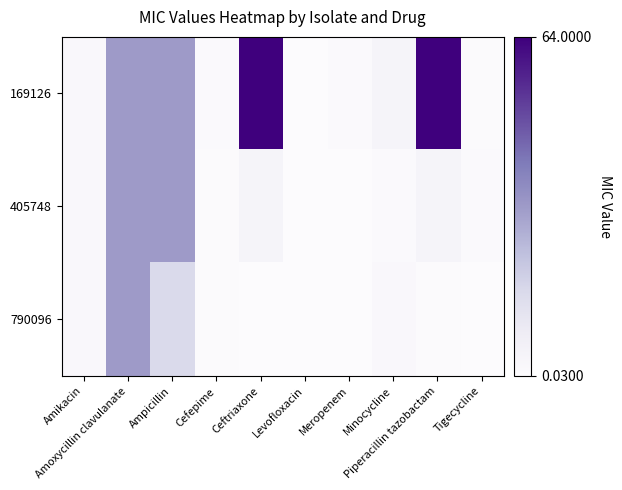

Reading left to right, extract all data points from this chart.

169126: Amikacin=2.0	Amoxycillin clavulanate=32.0	Ampicillin=32.0	Cefepime=1.0	Ceftriaxone=64.0	Levofloxacin=0.2	Meropenem=1.0	Minocycline=4.0	Piperacillin tazobactam=64.0	Tigecycline=0.5
405748: Amikacin=2.0	Amoxycillin clavulanate=32.0	Ampicillin=32.0	Cefepime=0.5	Ceftriaxone=4.0	Levofloxacin=0.0	Meropenem=0.1	Minocycline=1.0	Piperacillin tazobactam=4.0	Tigecycline=1.0
790096: Amikacin=2.0	Amoxycillin clavulanate=32.0	Ampicillin=16.0	Cefepime=0.5	Ceftriaxone=0.1	Levofloxacin=0.1	Meropenem=0.1	Minocycline=2.0	Piperacillin tazobactam=0.5	Tigecycline=0.2